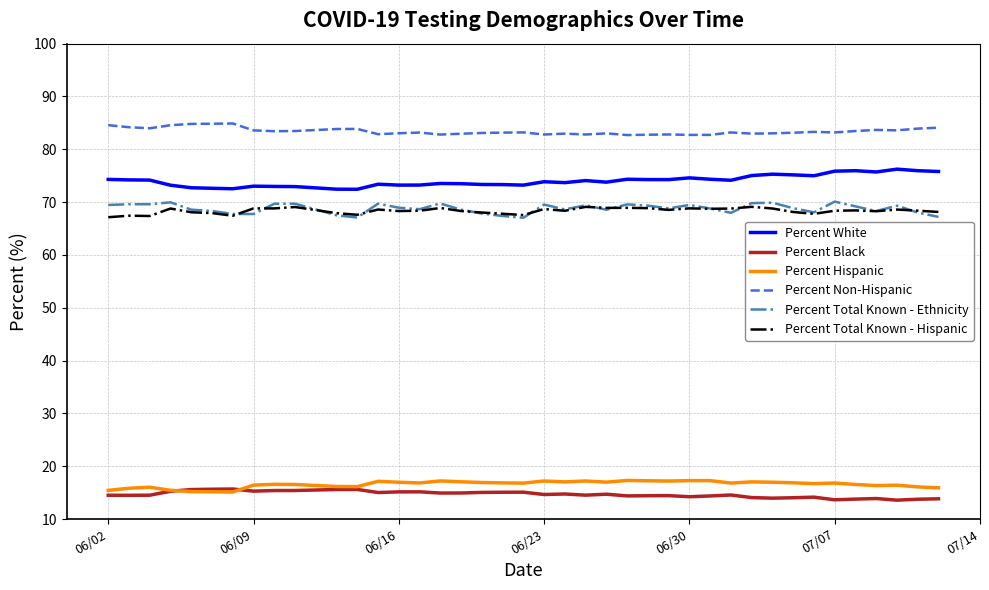

What is the lowest value of the Percent Total Known - Ethnicity series?

67.0